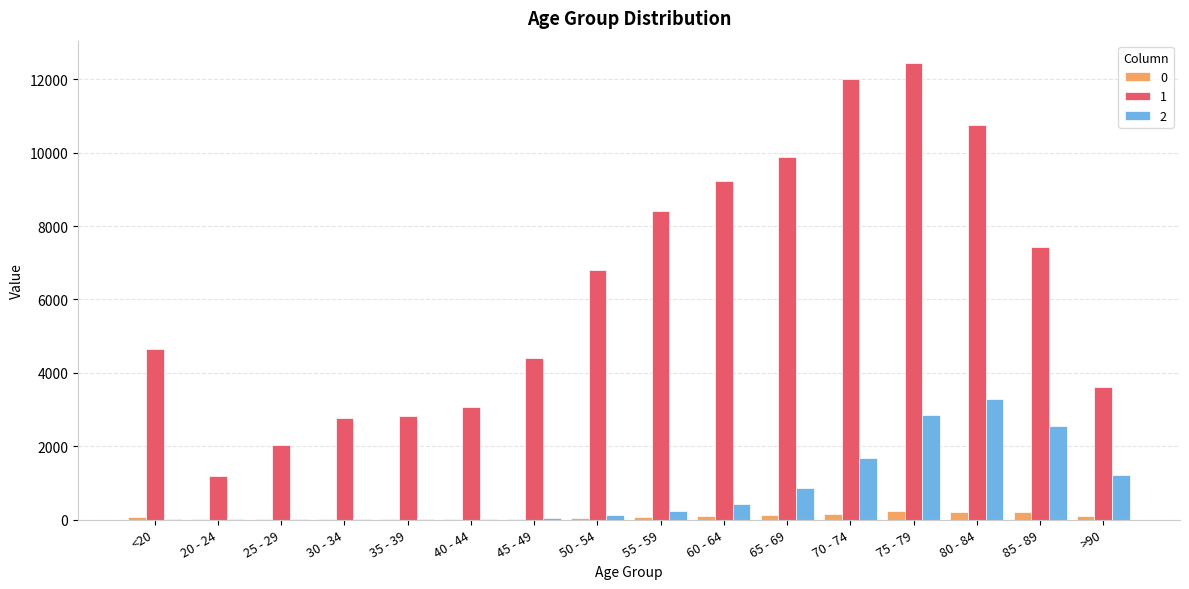

Is the value of 0 at 35 - 39 greater than the value of 2 at >90?

No